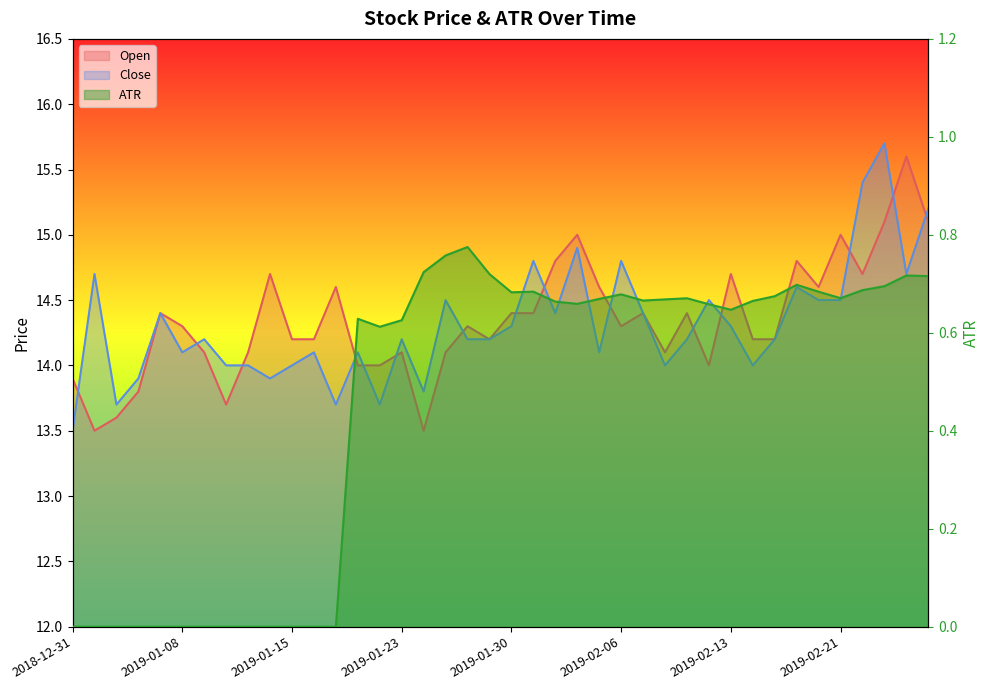

Is it true that ATR equals 0.7 at 2019-01-29?

True